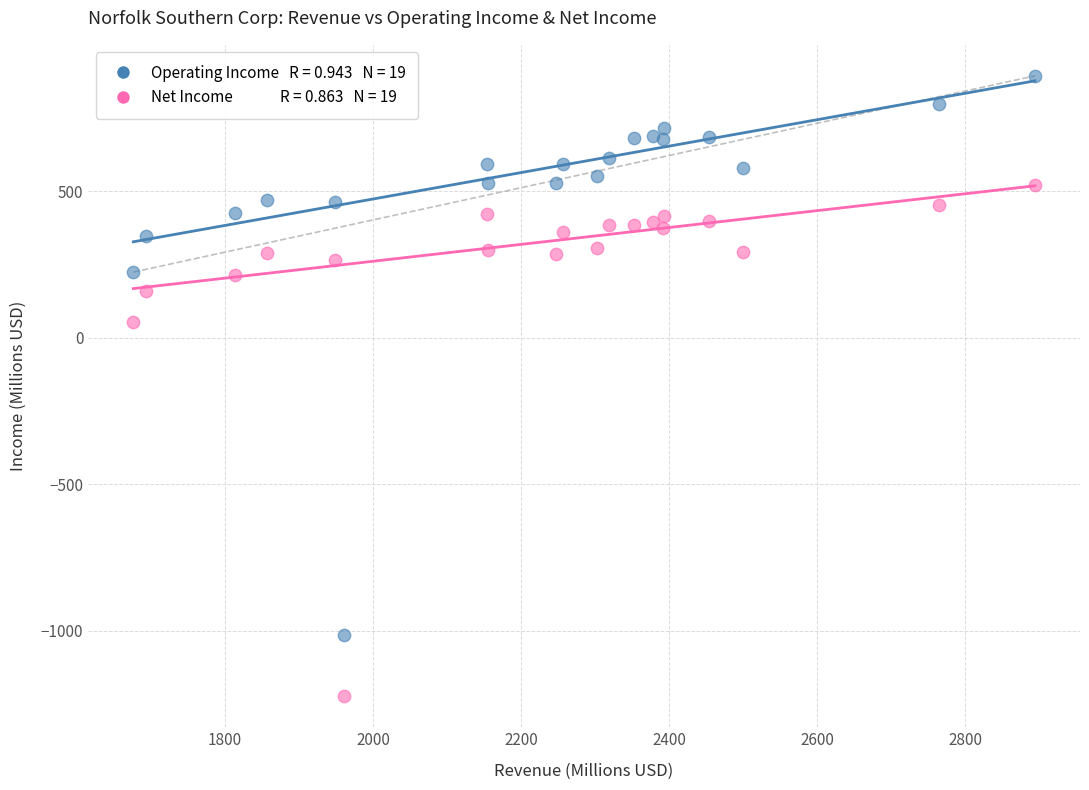

Across all series, what Y value is closest to -165?

52